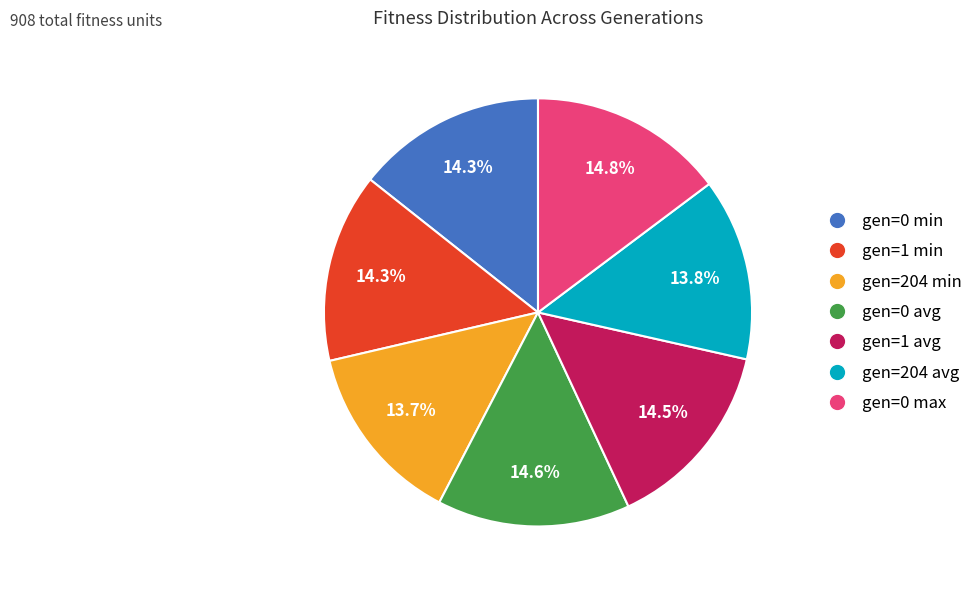

Is there a majority slice in this chart?

No